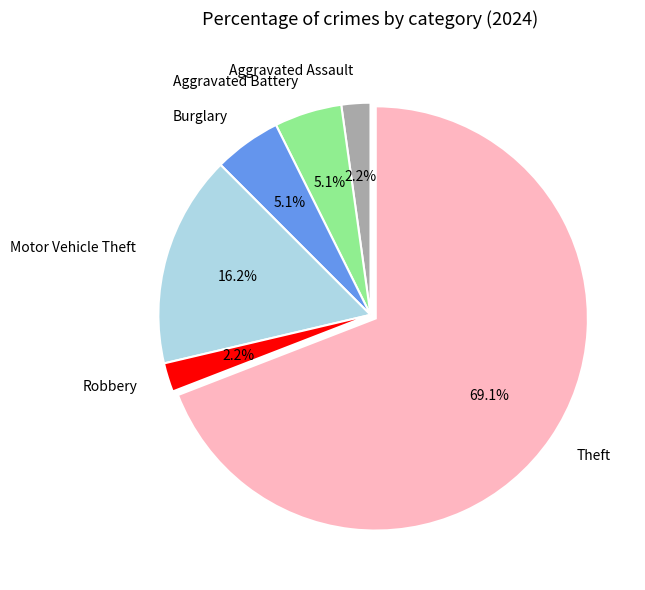

Is there a majority slice in this chart?

Yes